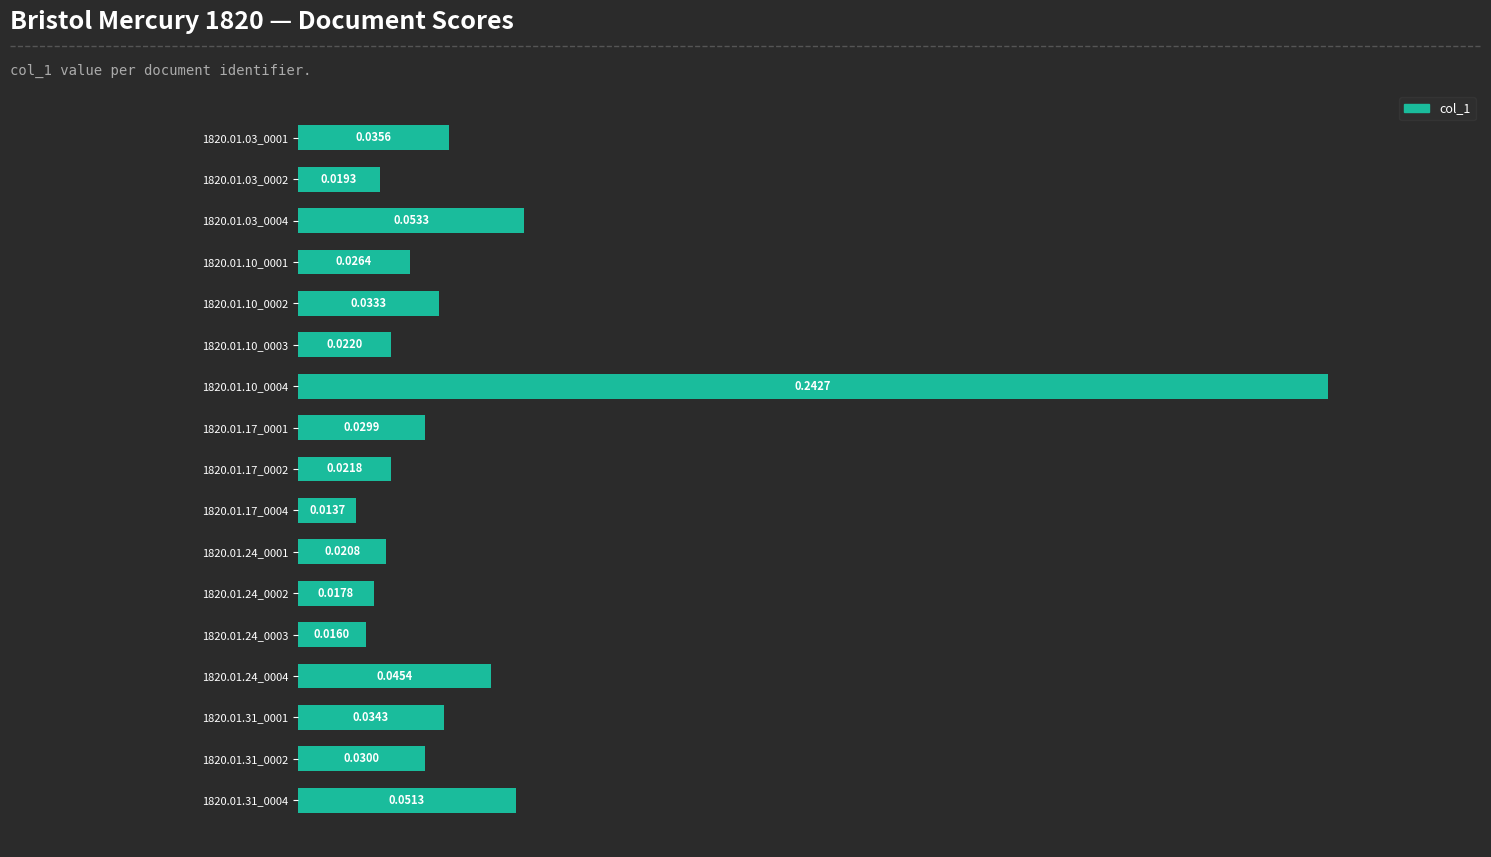

Rank the categories by value from lowest to highest.

1820.01.17_0004, 1820.01.24_0003, 1820.01.24_0002, 1820.01.03_0002, 1820.01.24_0001, 1820.01.17_0002, 1820.01.10_0003, 1820.01.10_0001, 1820.01.17_0001, 1820.01.31_0002, 1820.01.10_0002, 1820.01.31_0001, 1820.01.03_0001, 1820.01.24_0004, 1820.01.31_0004, 1820.01.03_0004, 1820.01.10_0004